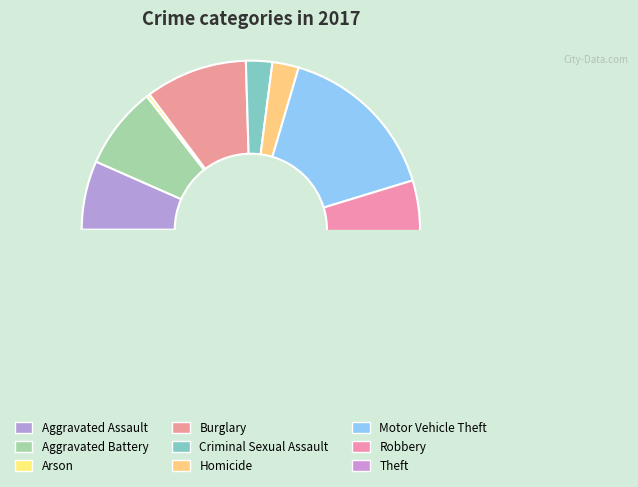

What is the change in value from Aggravated Assault to Aggravated Battery?

+4